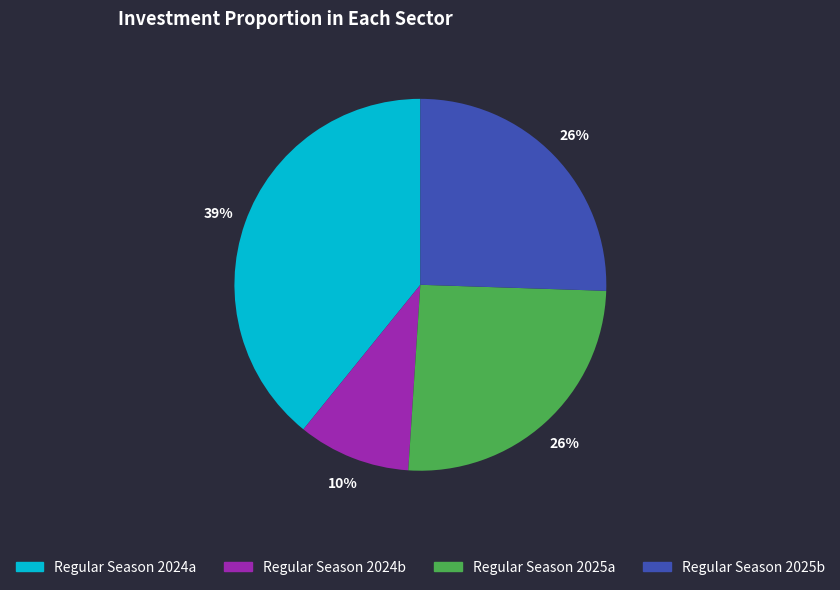

Count the number of slices in the pie.

4